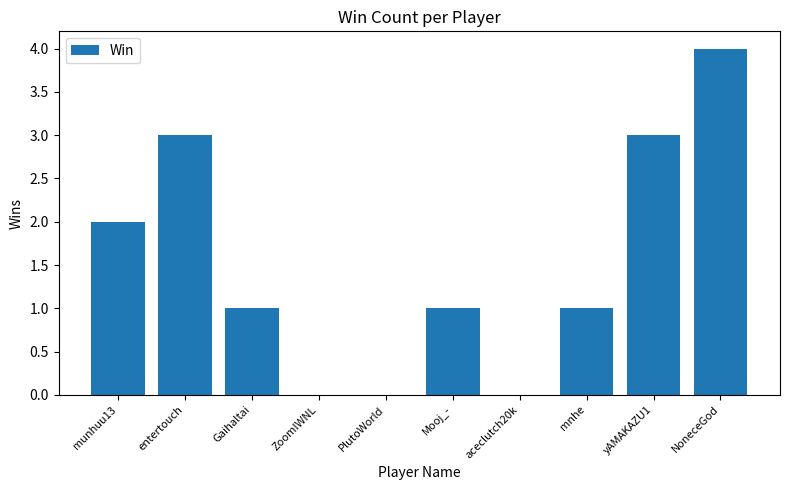

Between mnhe and aceclutch20k, which is larger?

mnhe